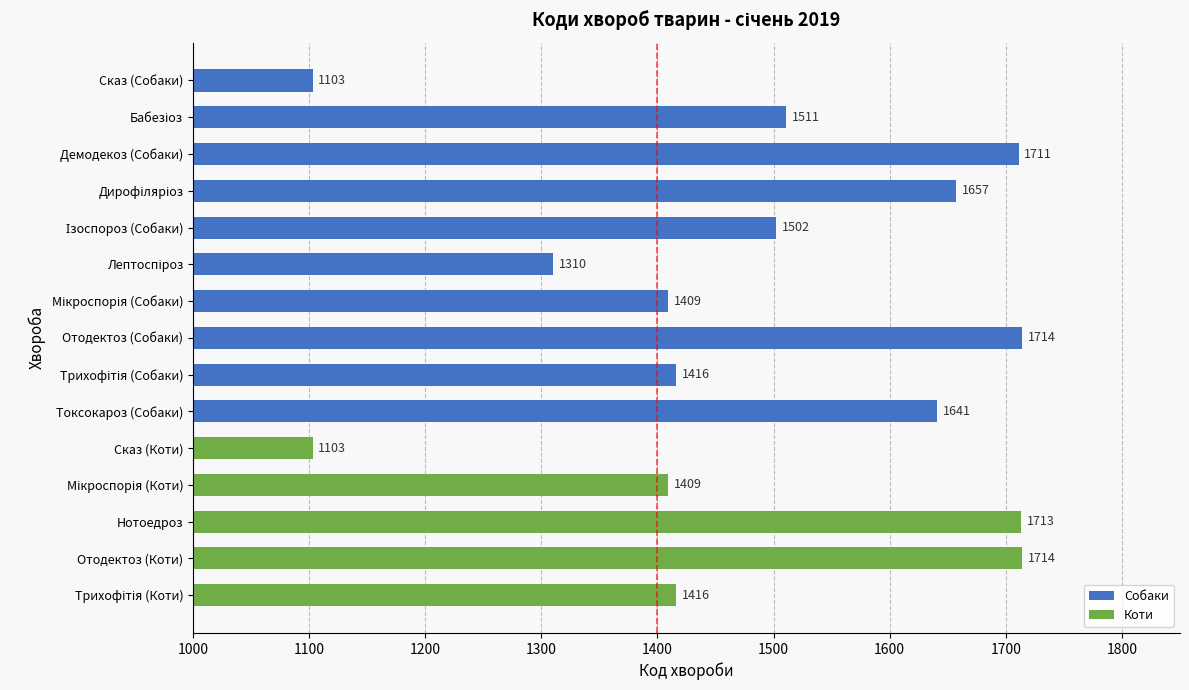

What is the value of the 9th bar from the top?

1416